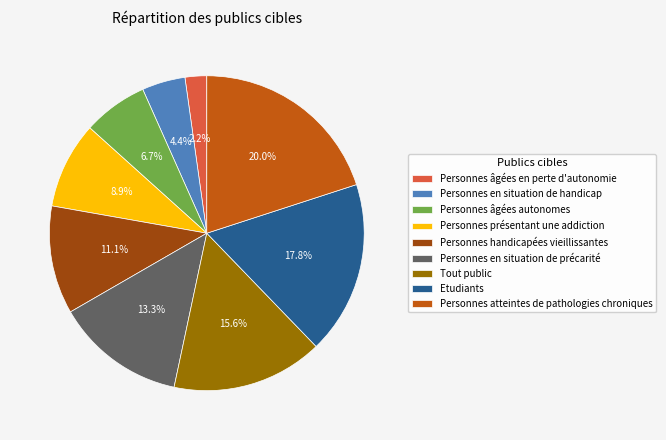

To the nearest percent, what is the difference between the Personnes handicapées vieillissantes and Personnes atteintes de pathologies chroniques slice percentages?

9%